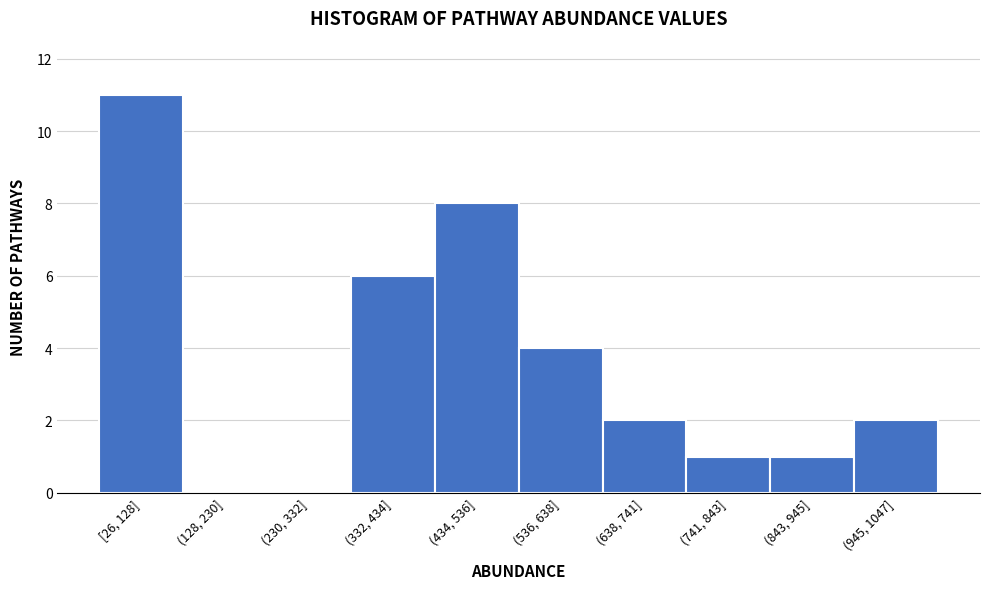

Reading left to right, what are all the values shown in this chart?

[26, 128]=11	(128, 230]=0	(230, 332]=0	(332, 434]=6	(434, 536]=8	(536, 638]=4	(638, 741]=2	(741, 843]=1	(843, 945]=1	(945, 1047]=2